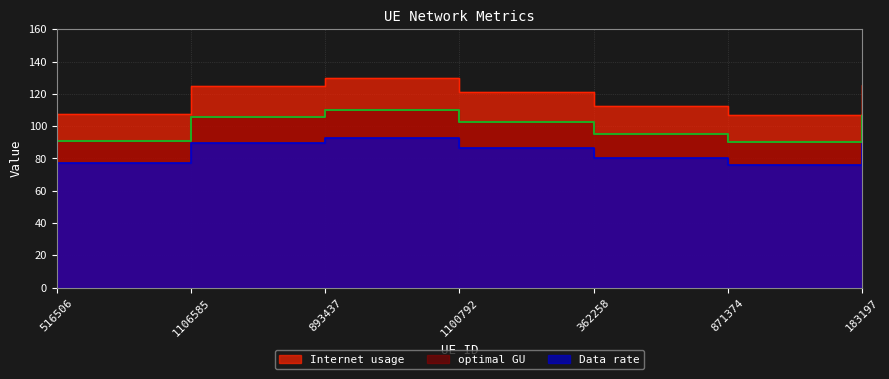

List the labels in order of Data rate value, smallest first.

871374, 516506, 362258, 1100792, 1106585, 183197, 893437